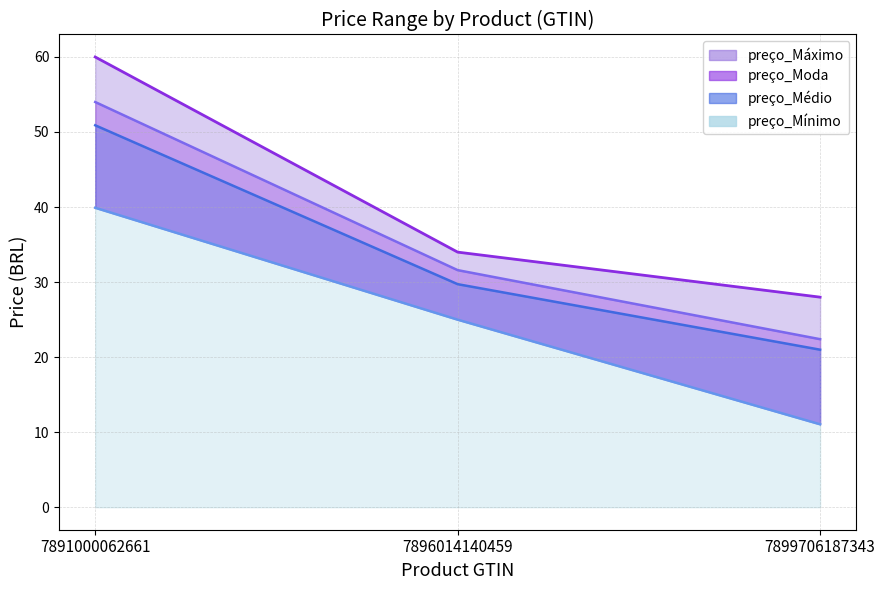

What is the spread (max minus min) of values at 7896014140459?

9.0